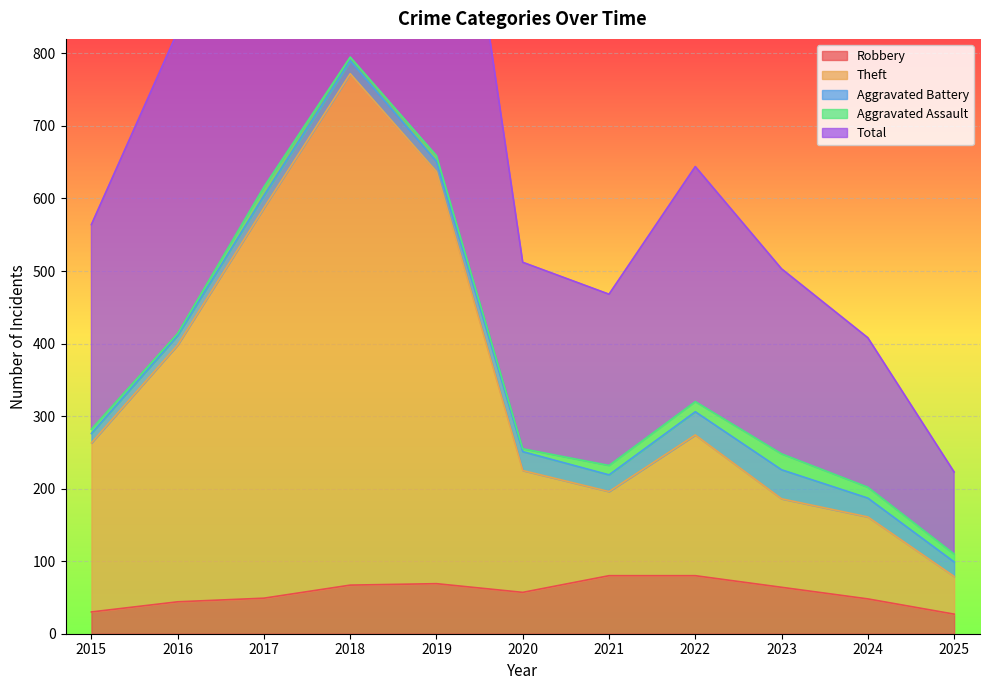

True or false: Robbery and Theft cross at least once.

False